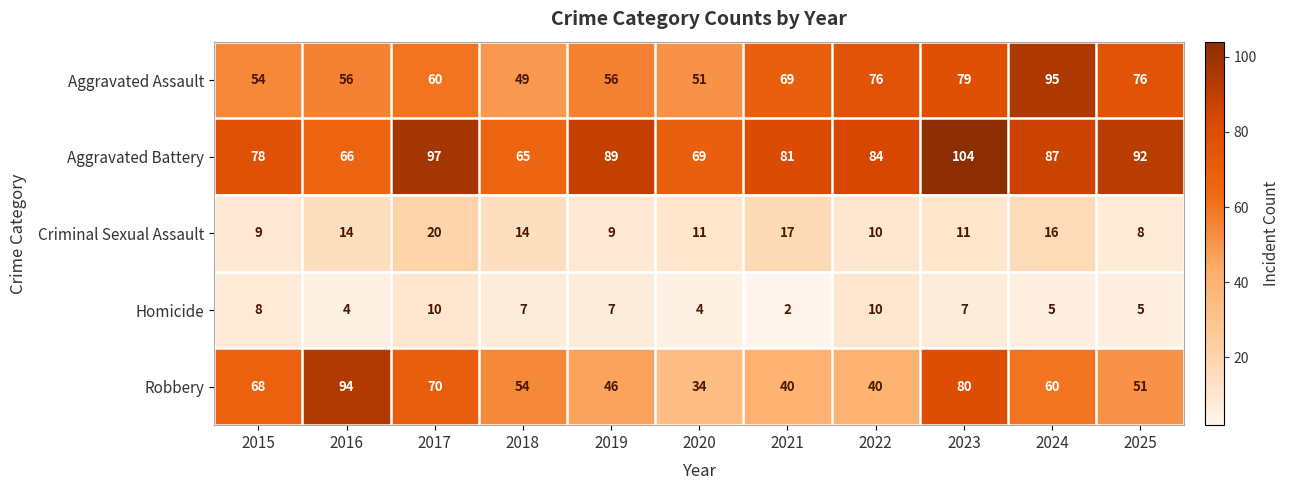

What is the spread (max minus min) of values at 2018?

58